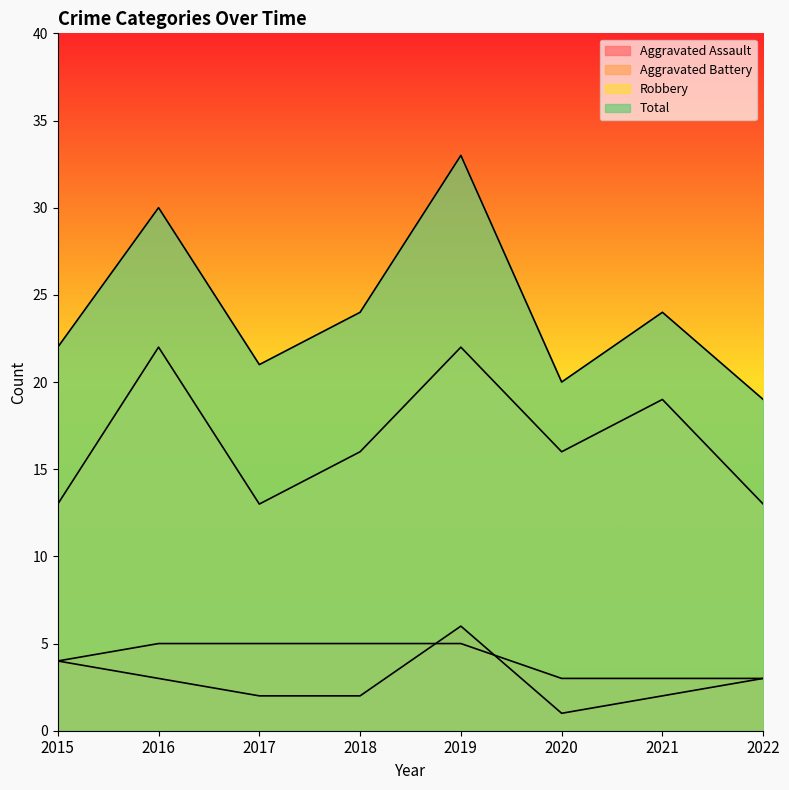

Between 2015 and 2016, which is larger?

2015